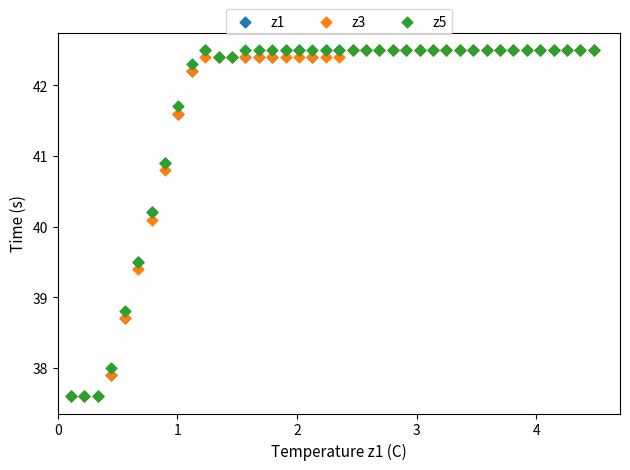

Across all series, what Y value is closest to 40?

40.1